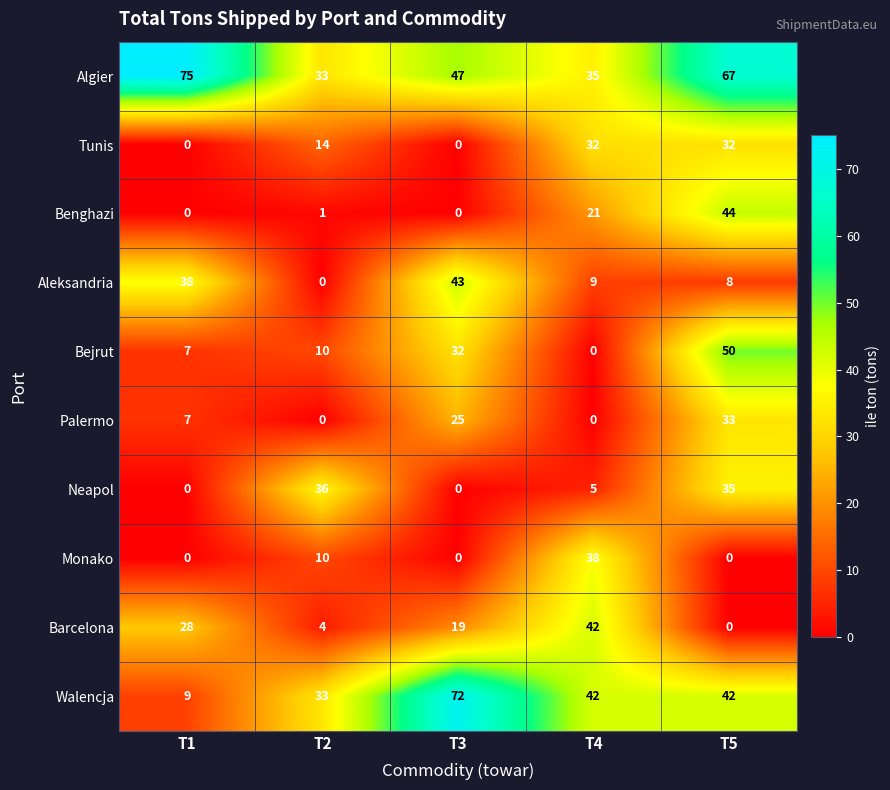

What is the average value of the Algier series?

51